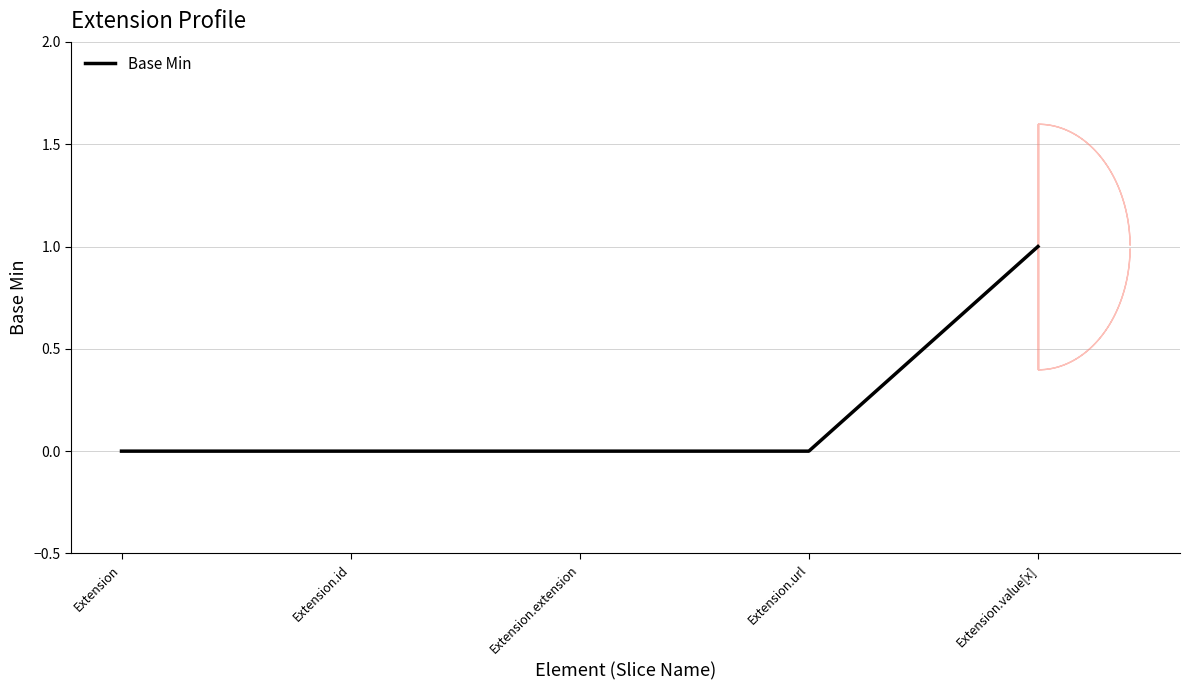

Does the chart display data point markers on the line(s)?

No